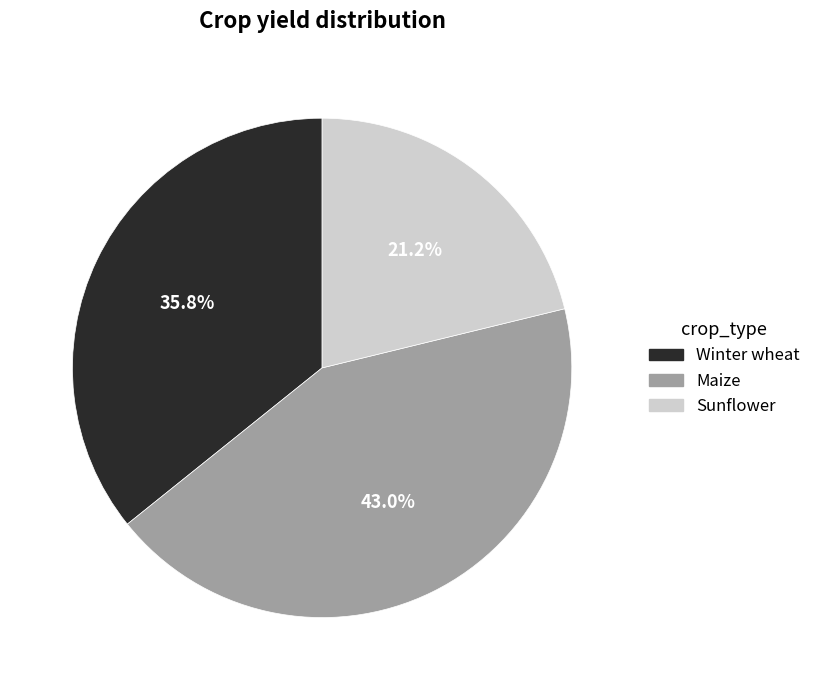

Does Winter wheat account for over 50% of the chart?

No